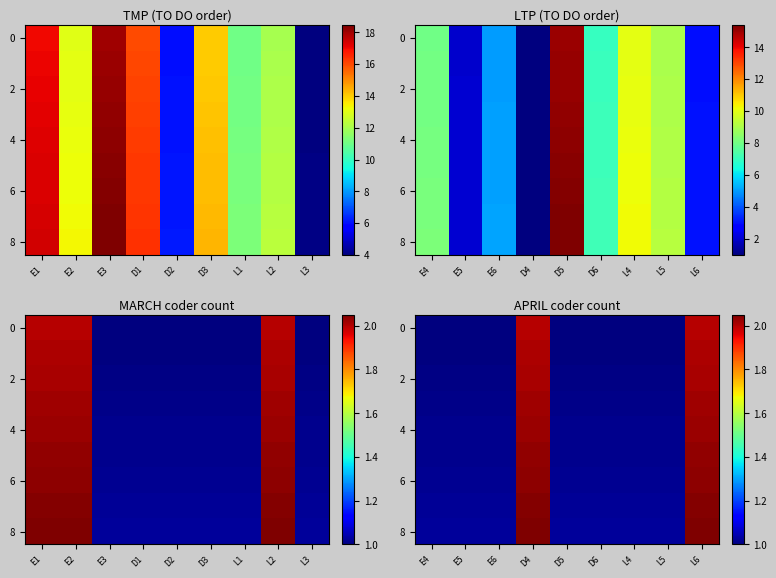

At how many categories does at least one series exceed 1?

9